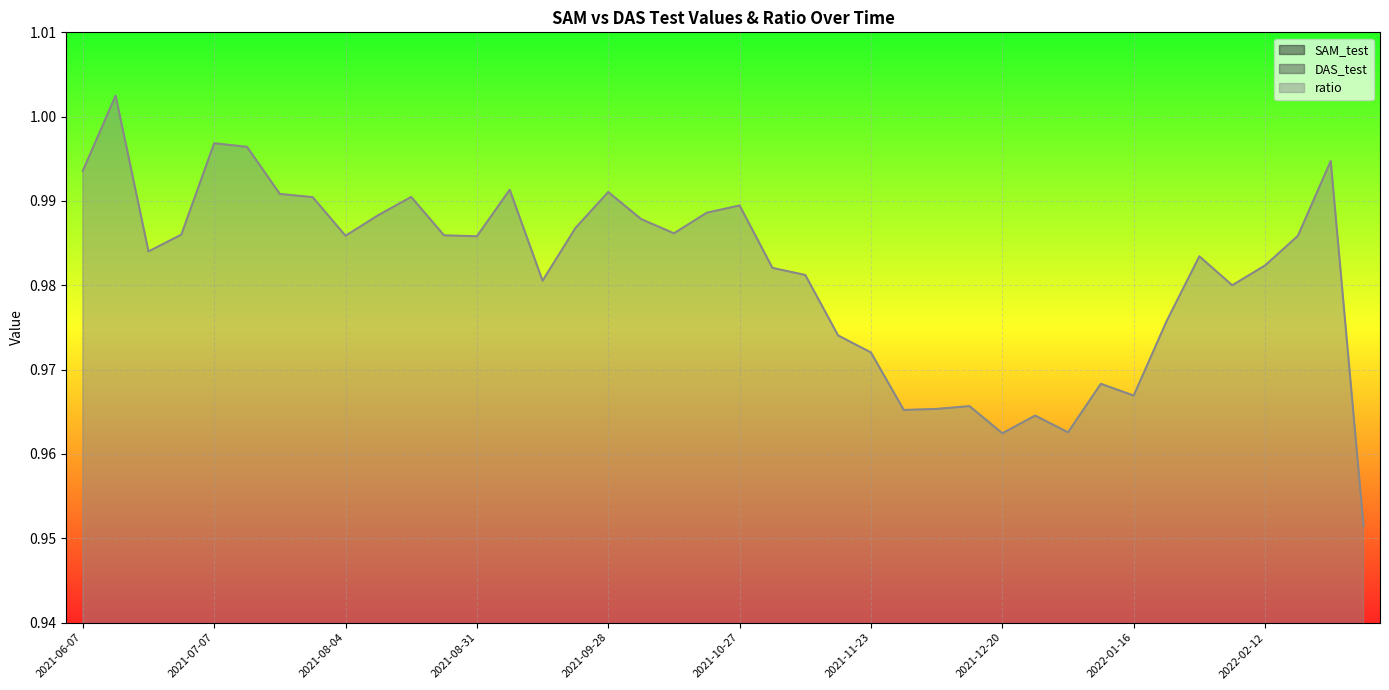

Is it true that ratio equals 0.4 at 2021-11-30?

False